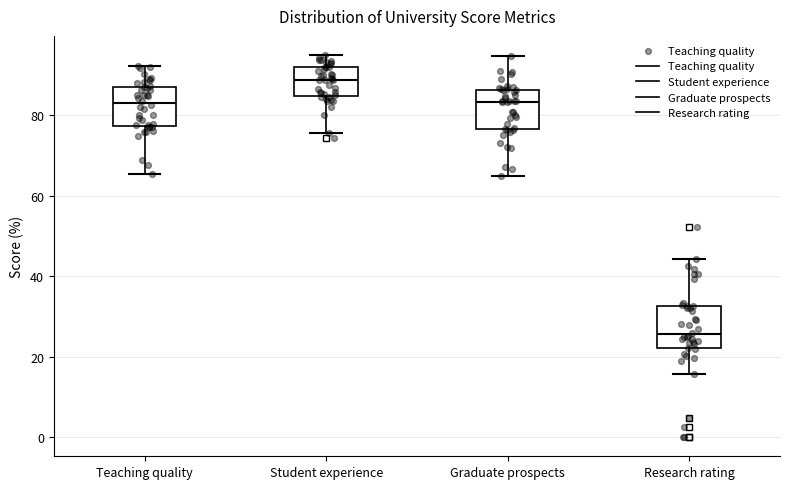

Which box's median line is the highest?

Student experience